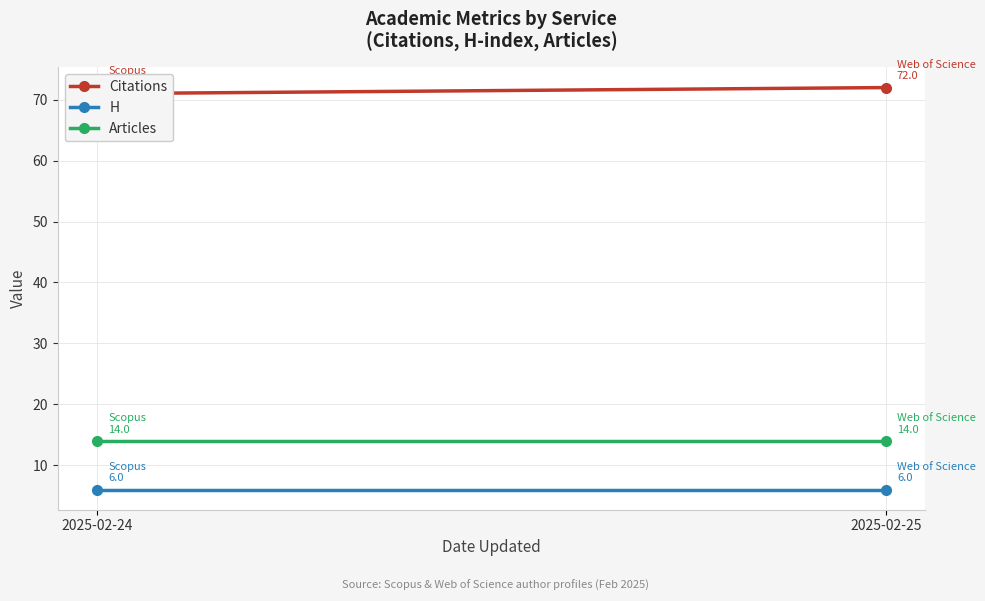

Is the value of Citations at 2025-02-24 greater than the value of H at 2025-02-24?

Yes